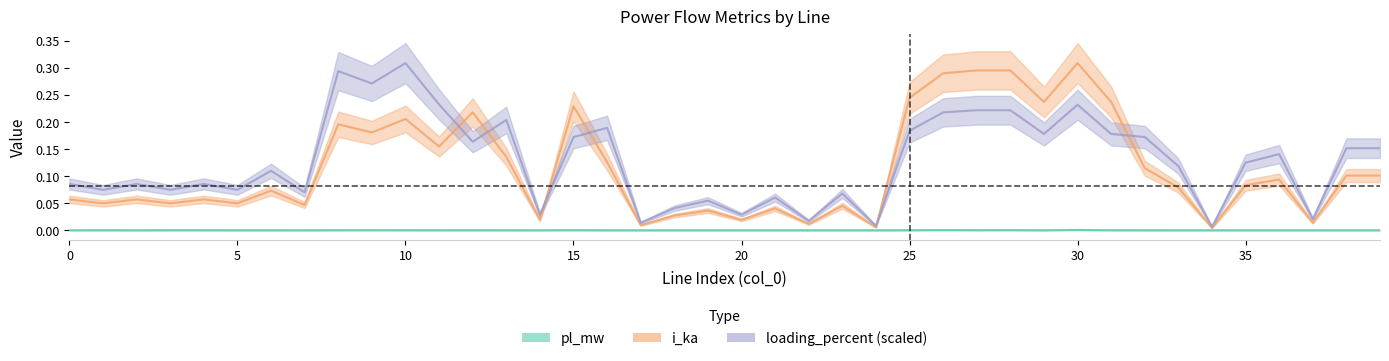

Which series has the largest range (max minus min)?

i_ka